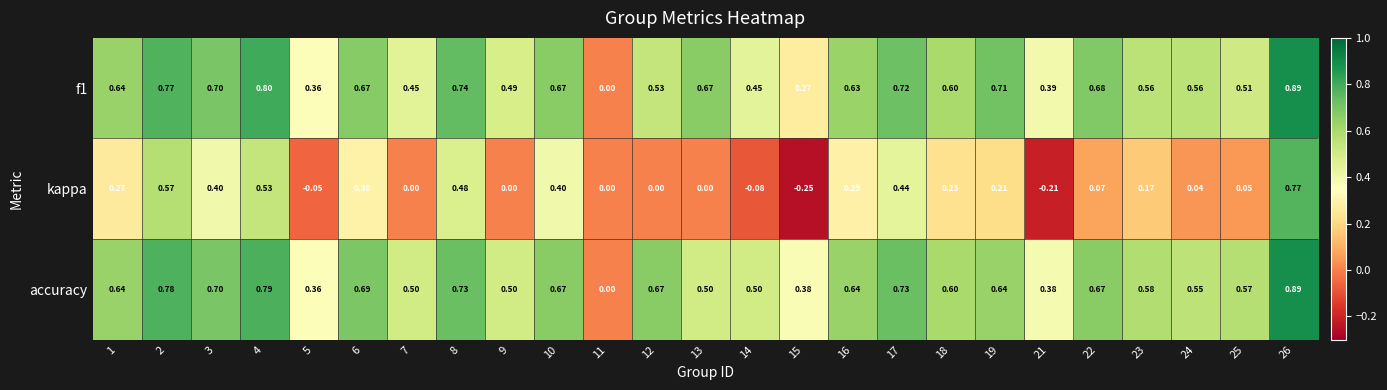

How many categories are shown in the chart?

25